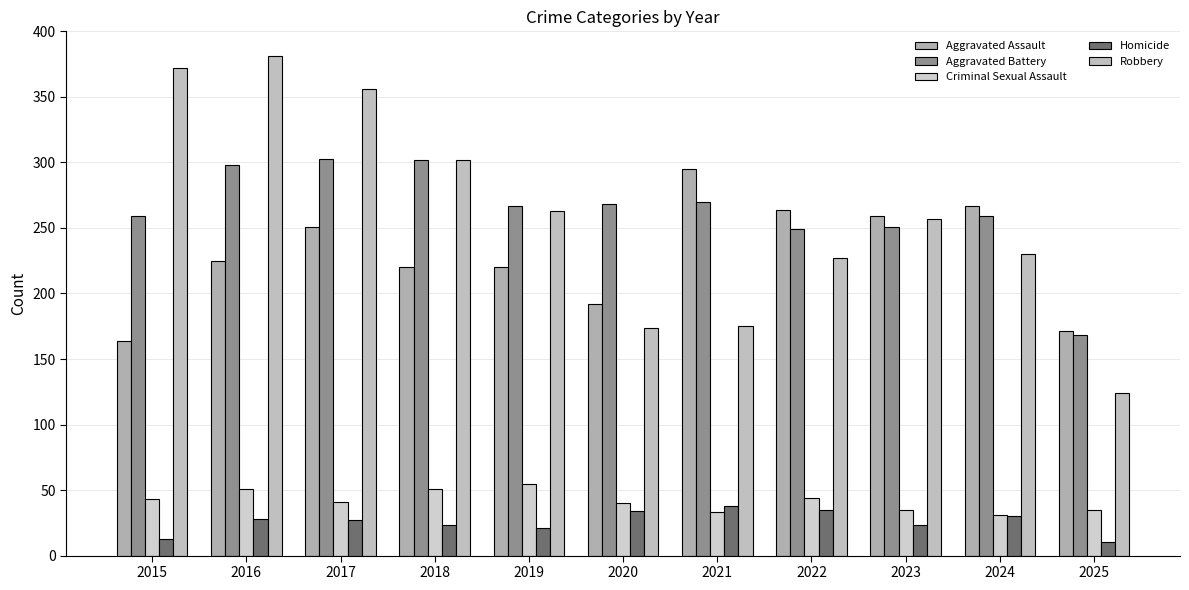

List the series in order of their peak value, lowest first.

Homicide, Criminal Sexual Assault, Aggravated Assault, Aggravated Battery, Robbery